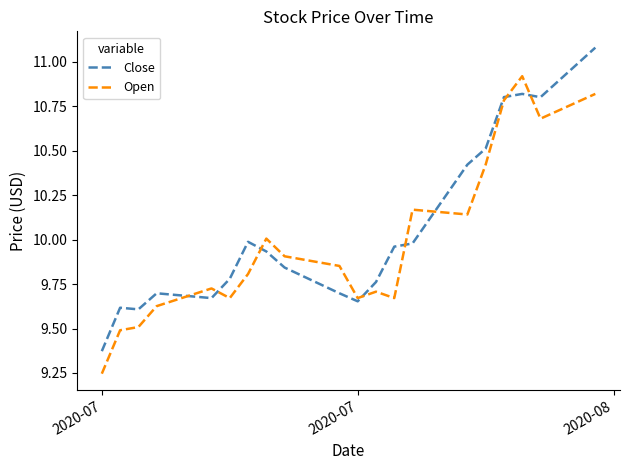

List the series in order of their peak value, lowest first.

Open, Close